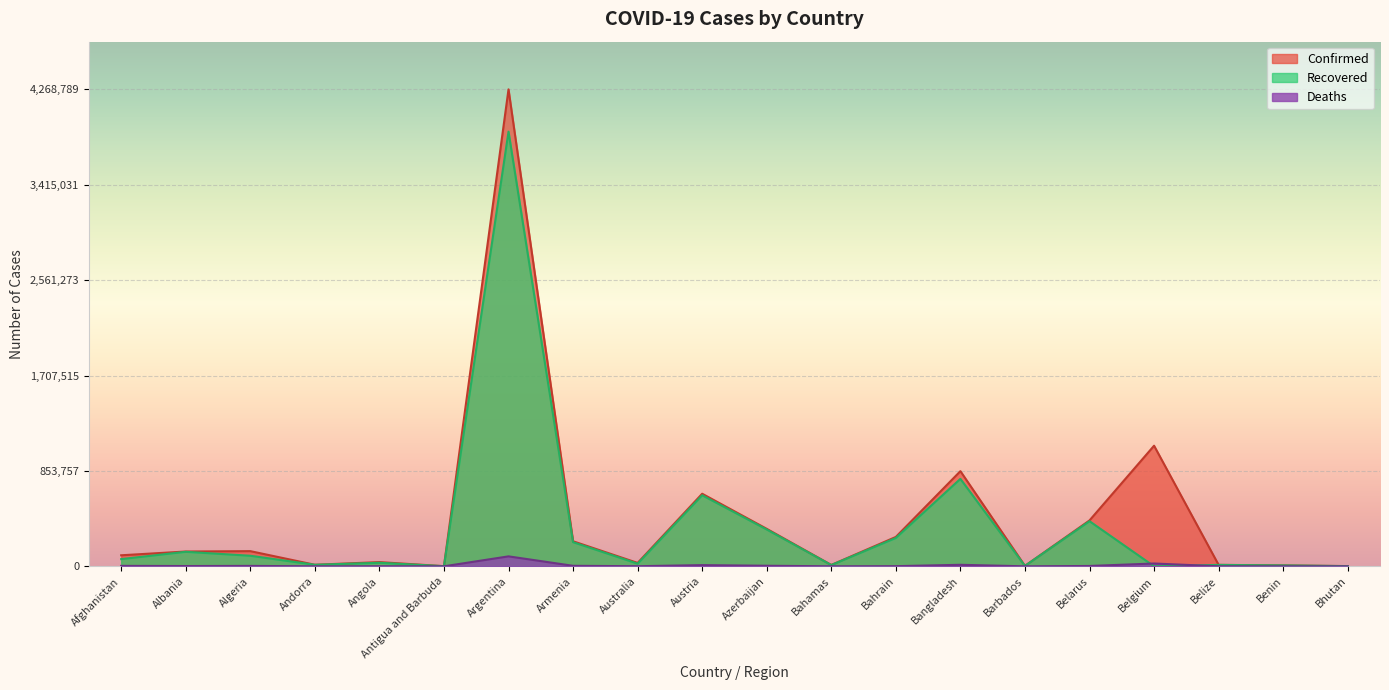

Reading left to right, list all the values displayed in this chart.

Confirmed: 98734	132490	135821	13842	37678	1263	4268789	224253	30355	649576	335493	12295	262892	851668	4043	410678	1079415	13004	8140	1924
Recovered: 64401	129918	94571	13650	31676	1221	3890213	216112	23742	636125	329550	11230	253910	782655	3986	403758	0	12551	7979	1676
Deaths: 3934	2454	3631	127	859	42	89043	4499	910	10680	4962	241	1306	13548	47	3044	25136	328	103	1